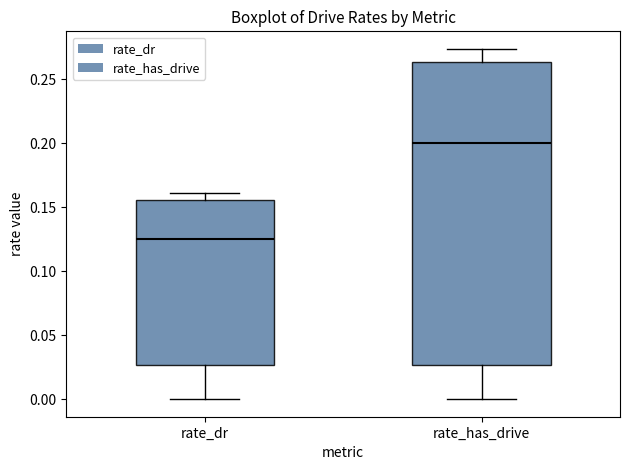

Reading left to right, transcribe this box plot: for each box, give where its median line is, the range the box spans, and where its two whiskers end, as read against the y-axis. The values are not printed on the chart, so give them approximately, as read against the axis.

rate_dr: median 0.125, box 0.025 to 0.155, whiskers 0.000 to 0.160
rate_has_drive: median 0.200, box 0.025 to 0.265, whiskers 0.000 to 0.275